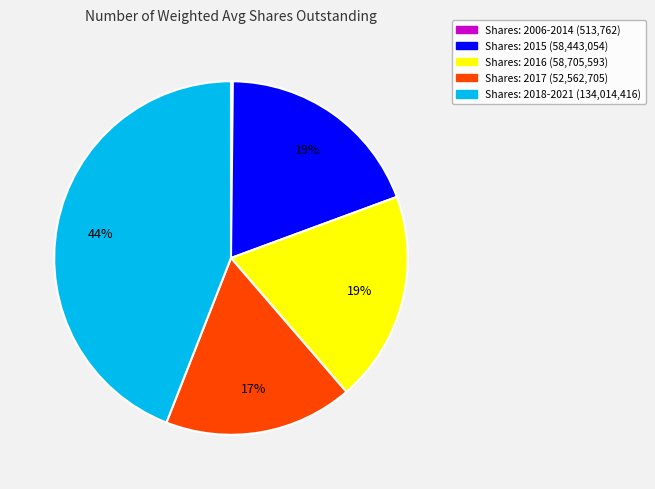

To the nearest percent, what is the difference between the largest and smallest slice percentages?

44%